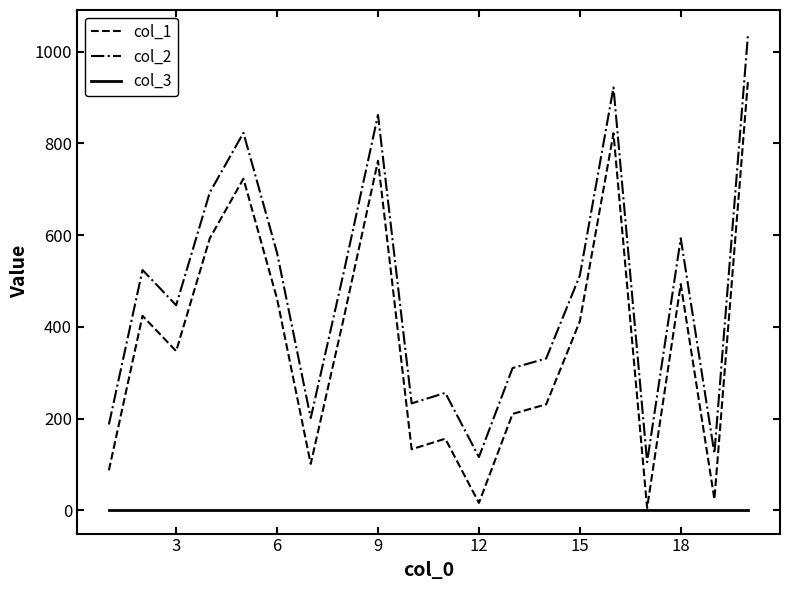

True or false: col_2 and col_3 cross at least once.

False